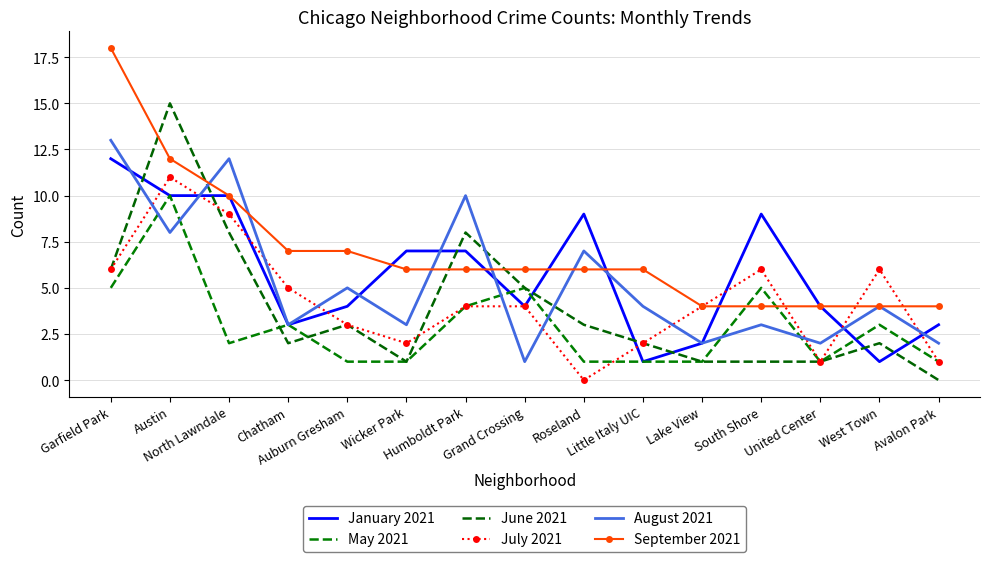

How many values in the August 2021 series are below 4?

7